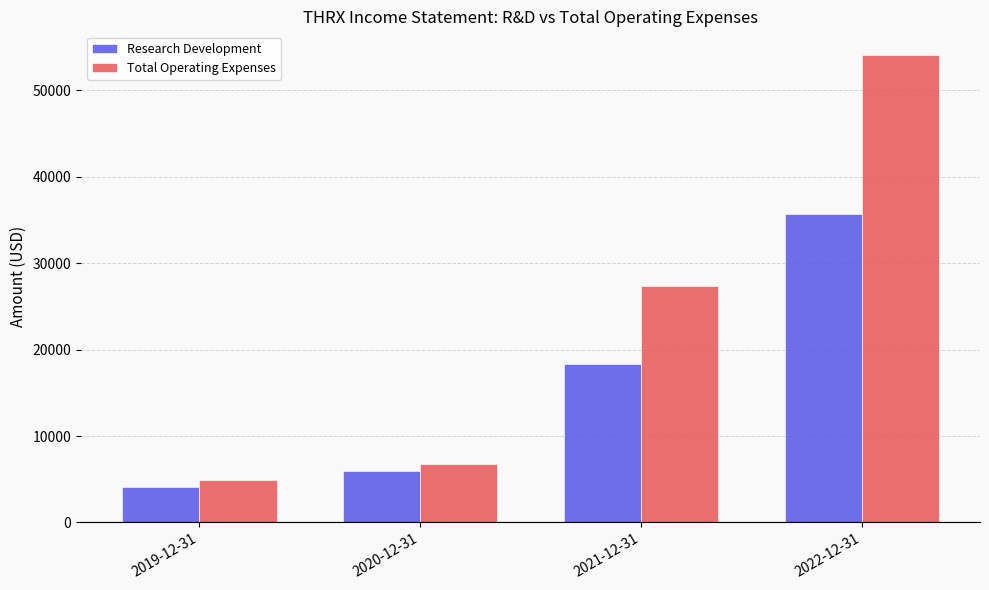

Which series has the largest range (max minus min)?

Total Operating Expenses